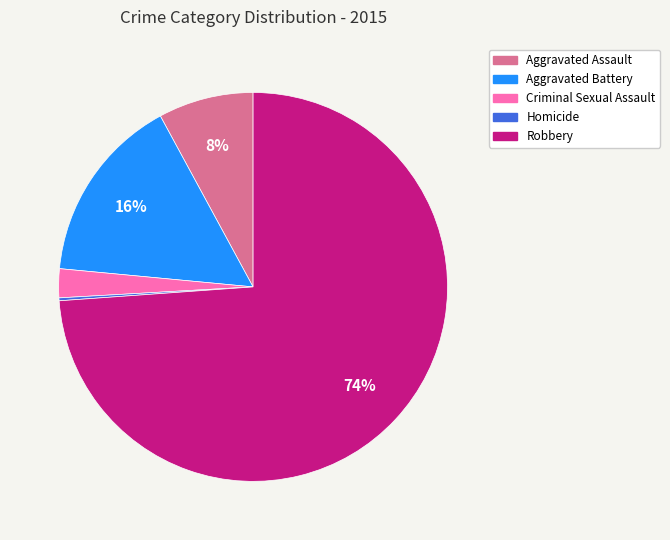

To the nearest percent, what is the average slice percentage?

20%